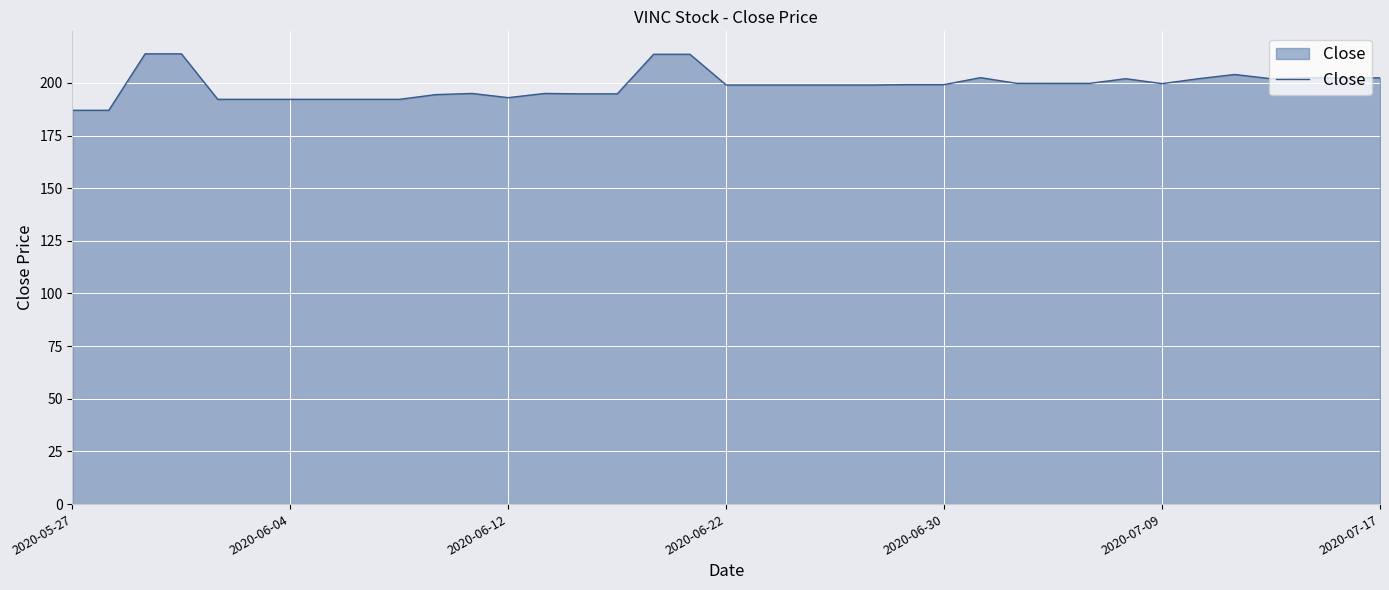

What is the greatest value displayed?

213.8